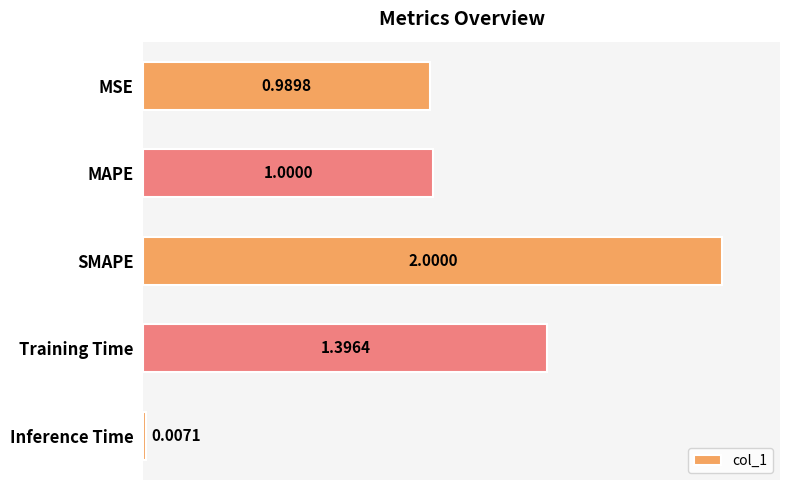

What is the sum of all values?

5.4